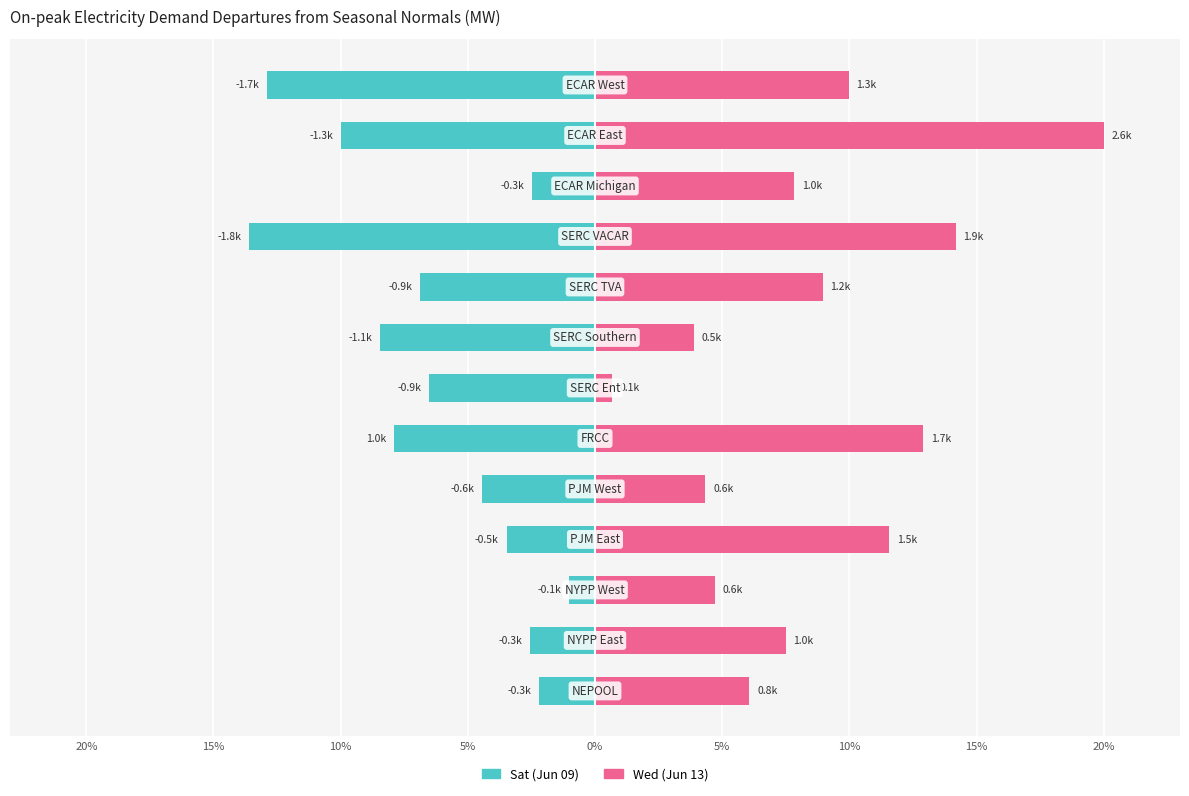

What is the sum of all Wed (Jun 13) values?

112.6